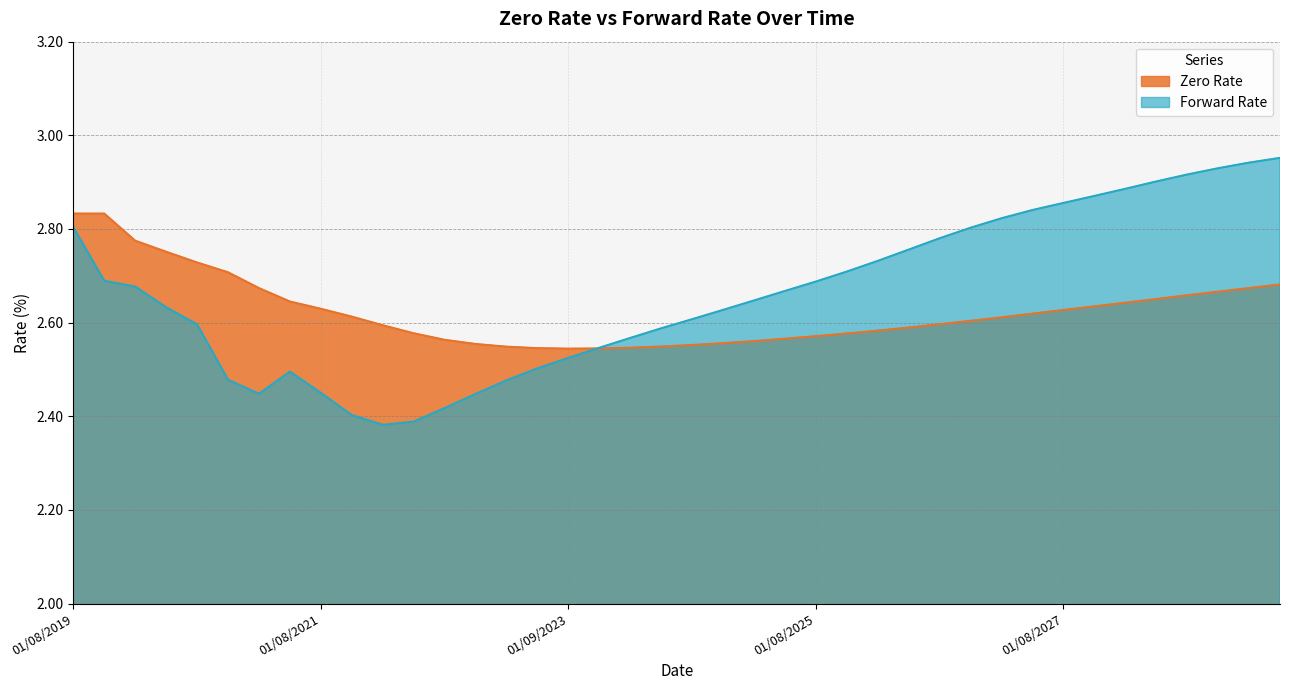

How many lines are shown in the chart?

2